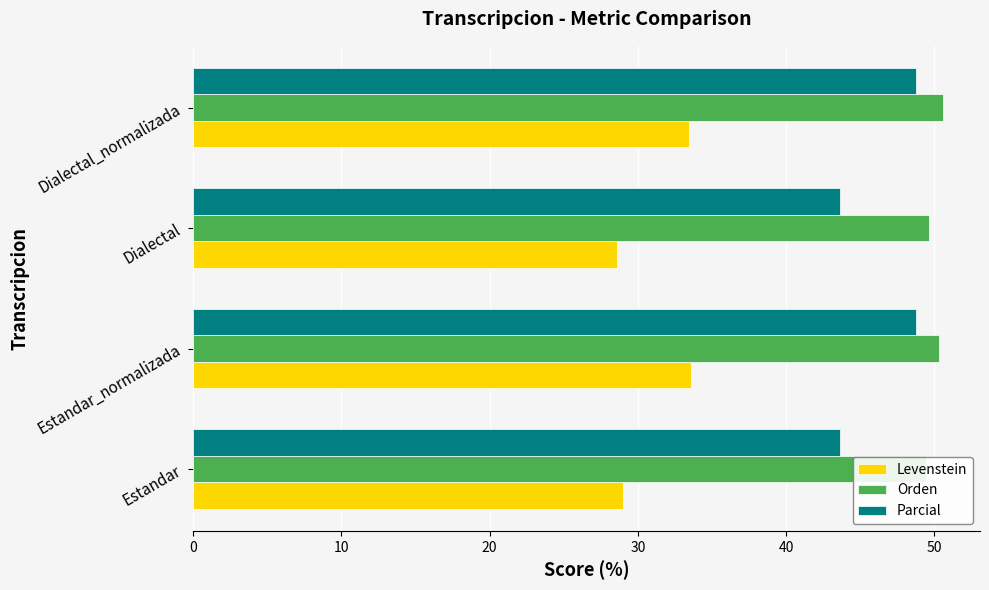

What is the value of the Parcial bar at the 1st from the left?

43.6